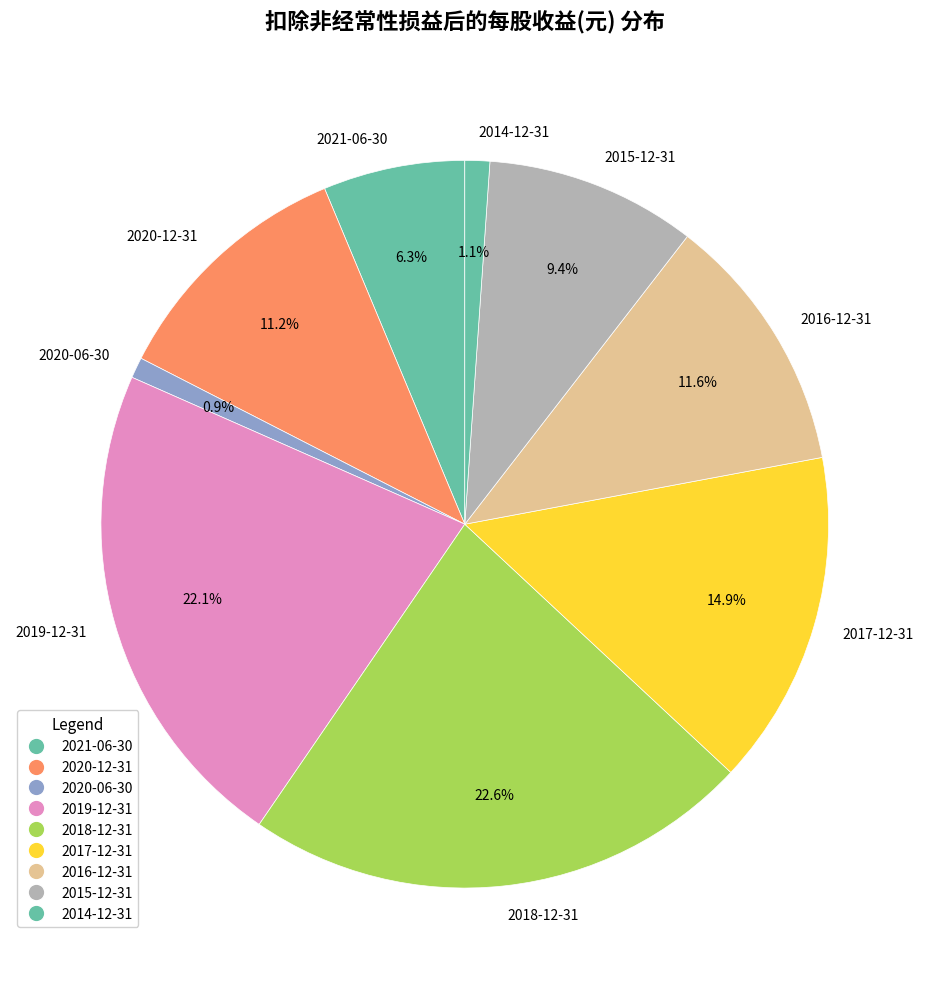

Which has a higher value, 2018-12-31 or 2017-12-31?

2018-12-31